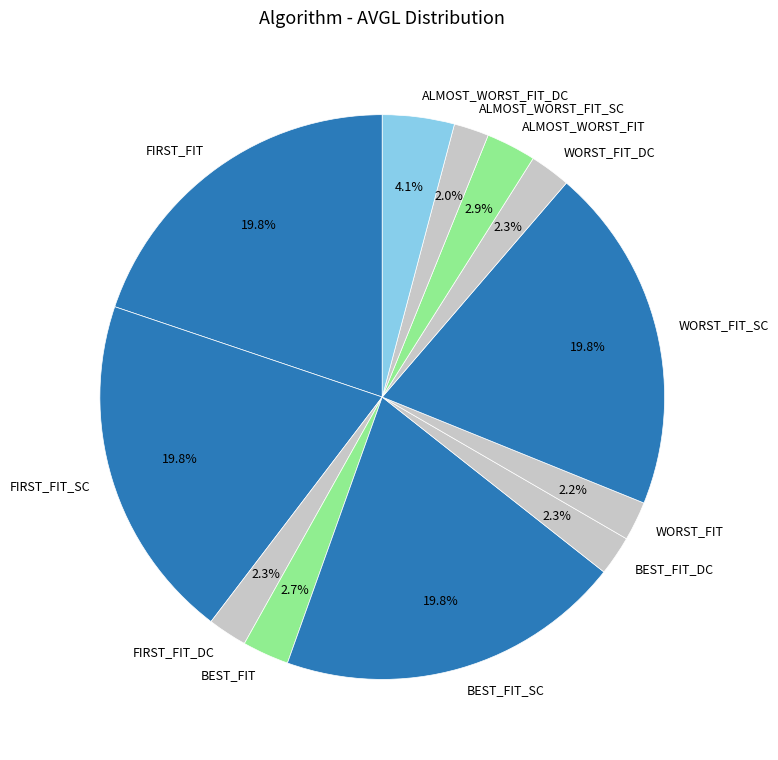

Between ALMOST_WORST_FIT_SC and FIRST_FIT_SC, which is larger?

FIRST_FIT_SC